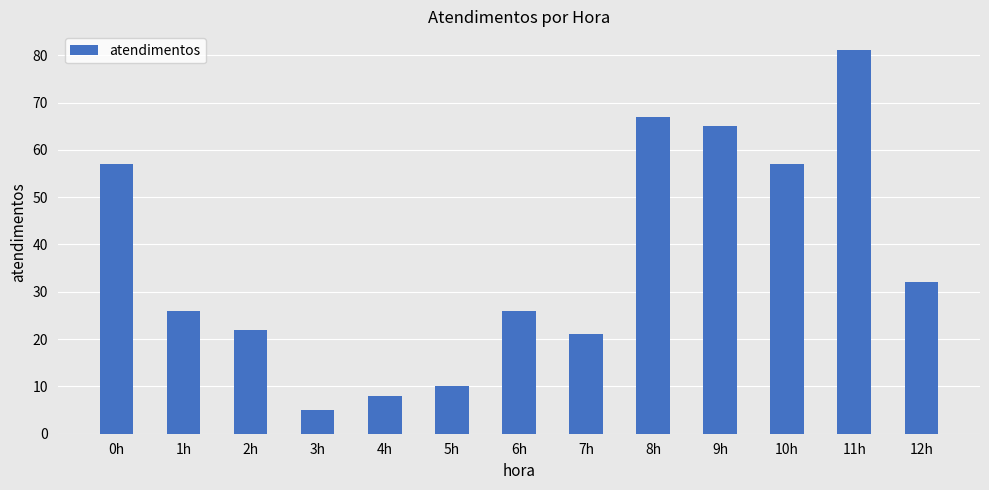

What is the label of the 11th bar from the left?

10h